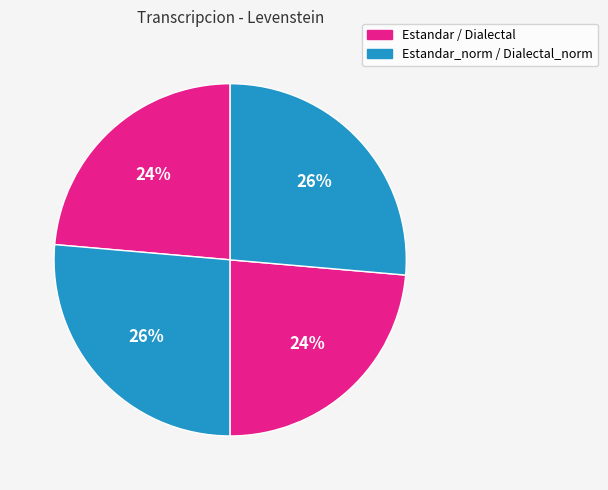

How many segments does this pie chart have?

4